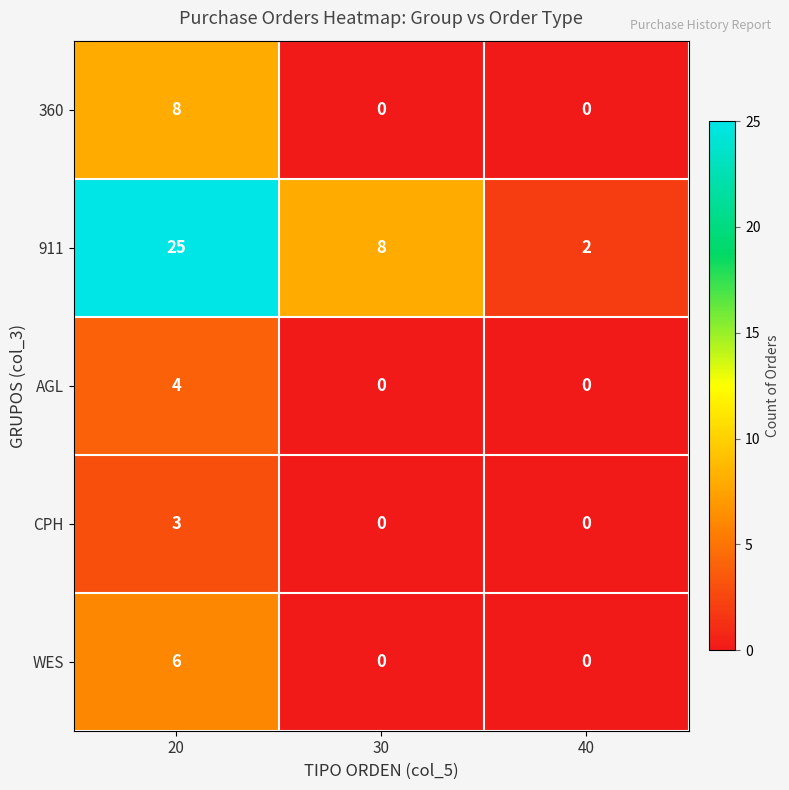

Reading left to right, list all the values displayed in this chart.

360: 20=8	30=0	40=0
911: 20=25	30=8	40=2
AGL: 20=4	30=0	40=0
CPH: 20=3	30=0	40=0
WES: 20=6	30=0	40=0